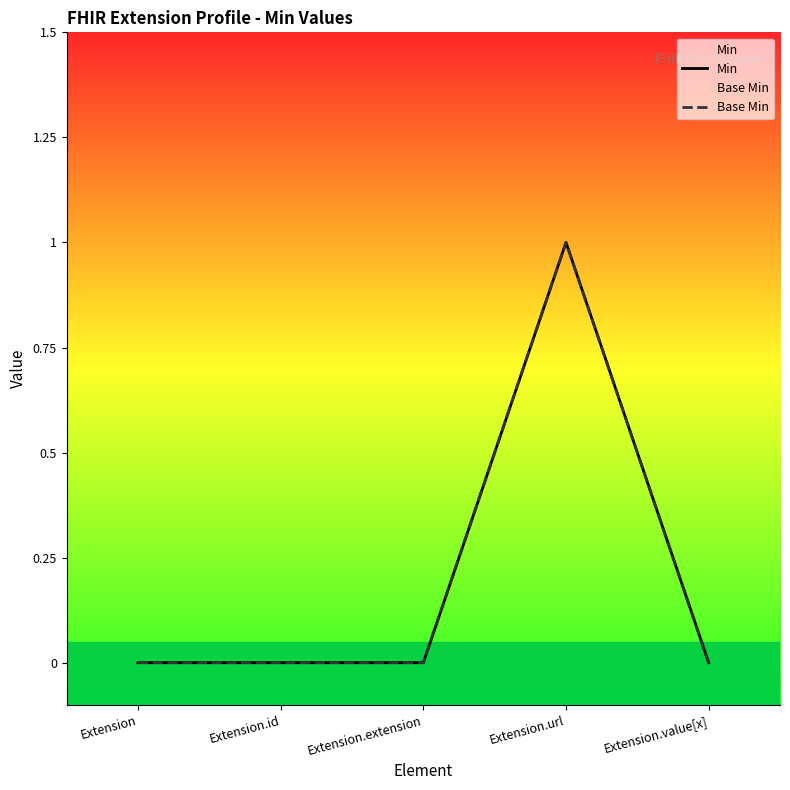

True or false: Base Min and Min intersect in this chart.

False